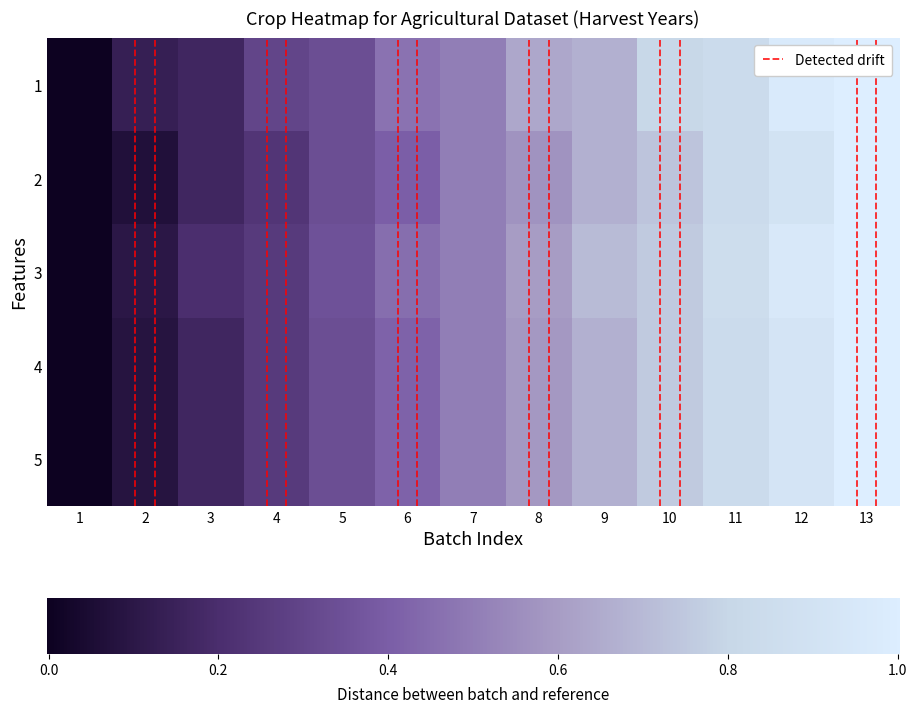

At how many categories does at least one series exceed 0?

12